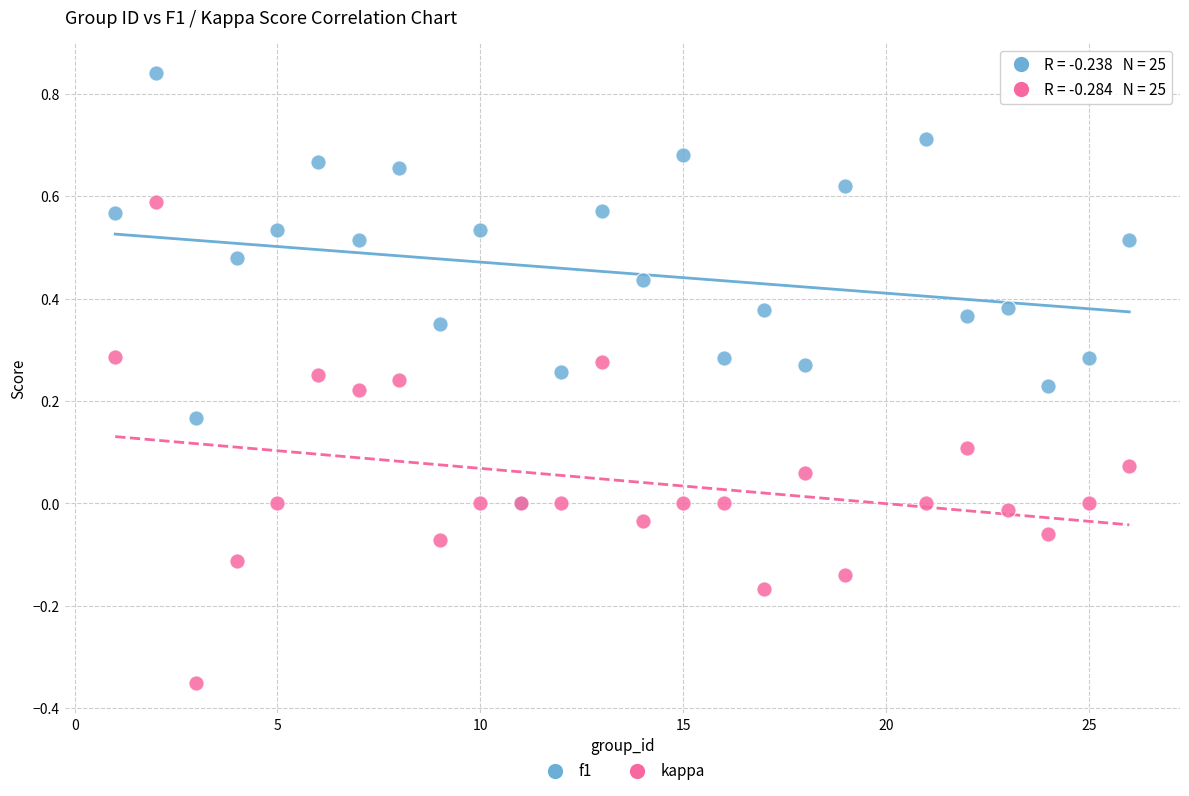

Which series contains the lowest Y value?

kappa